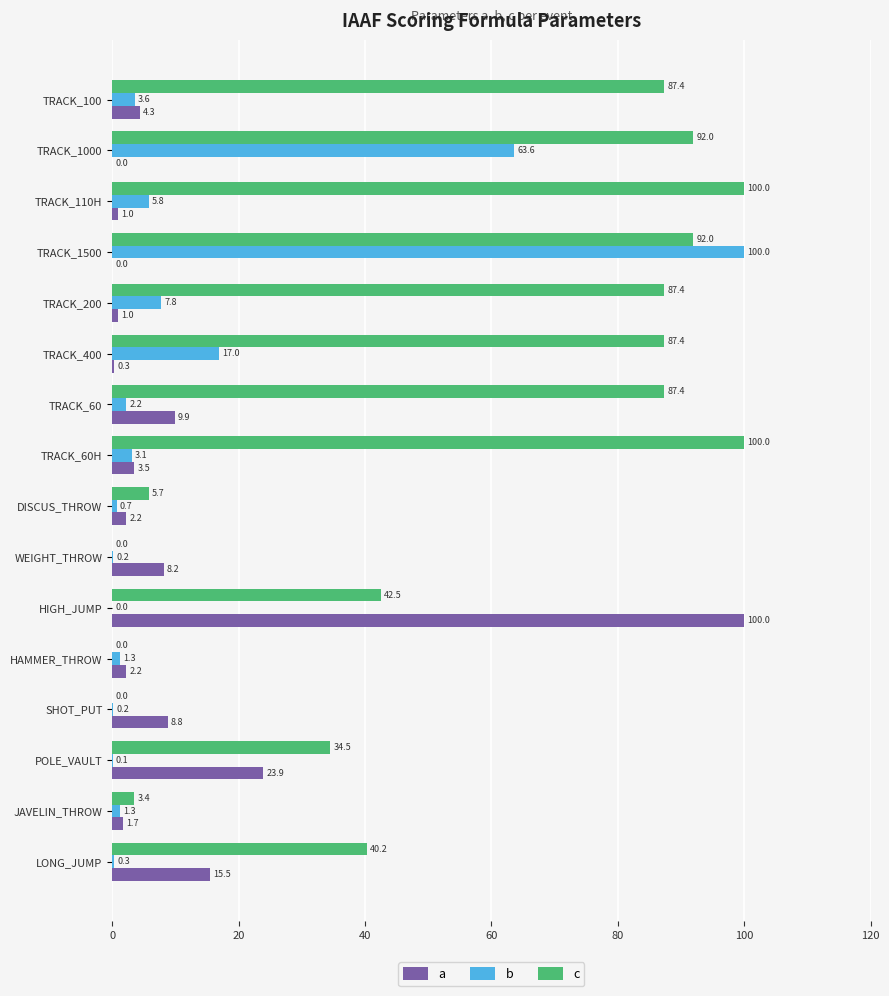

What is the maximum value for b?

100.0